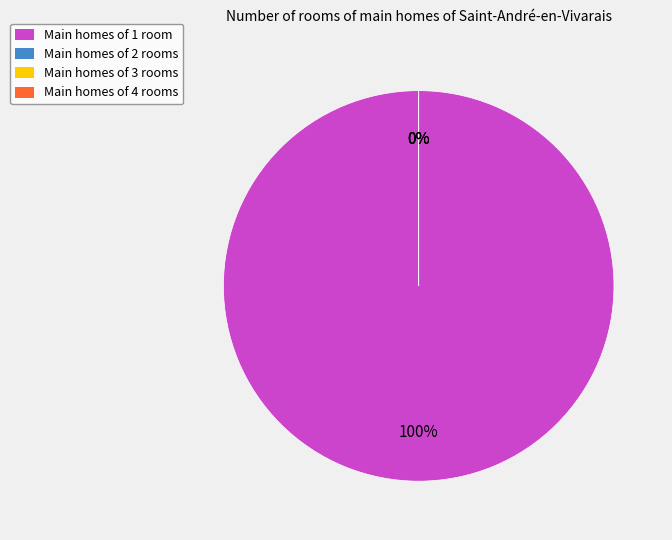

Does any single category account for the majority?

Yes